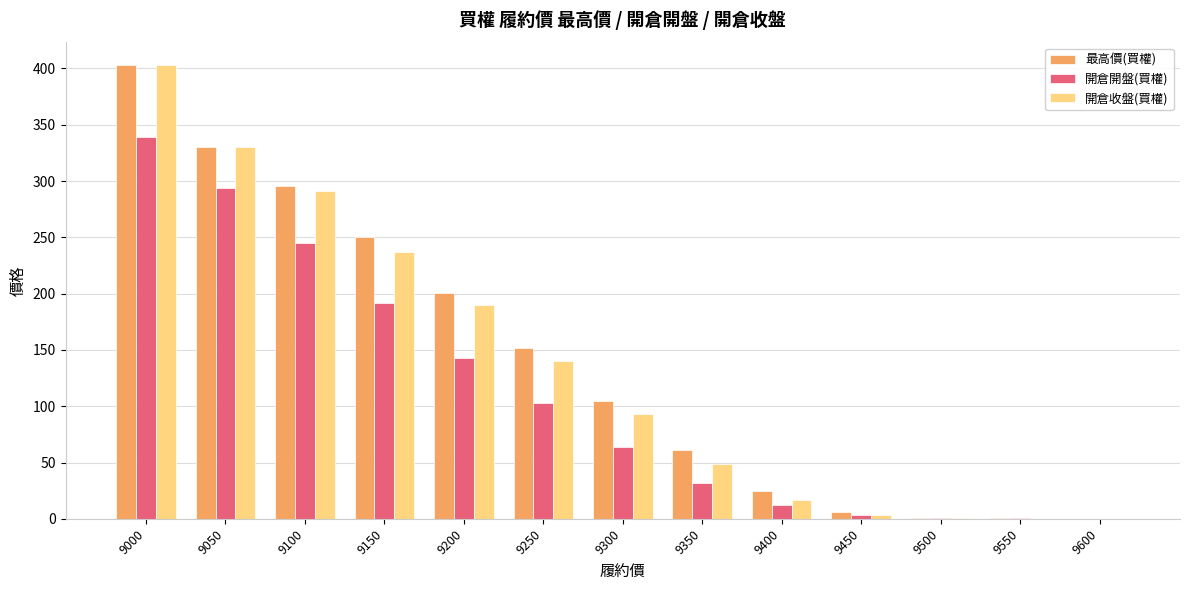

Is it true that 最高價(買權) equals 6.4 at 9450?

True